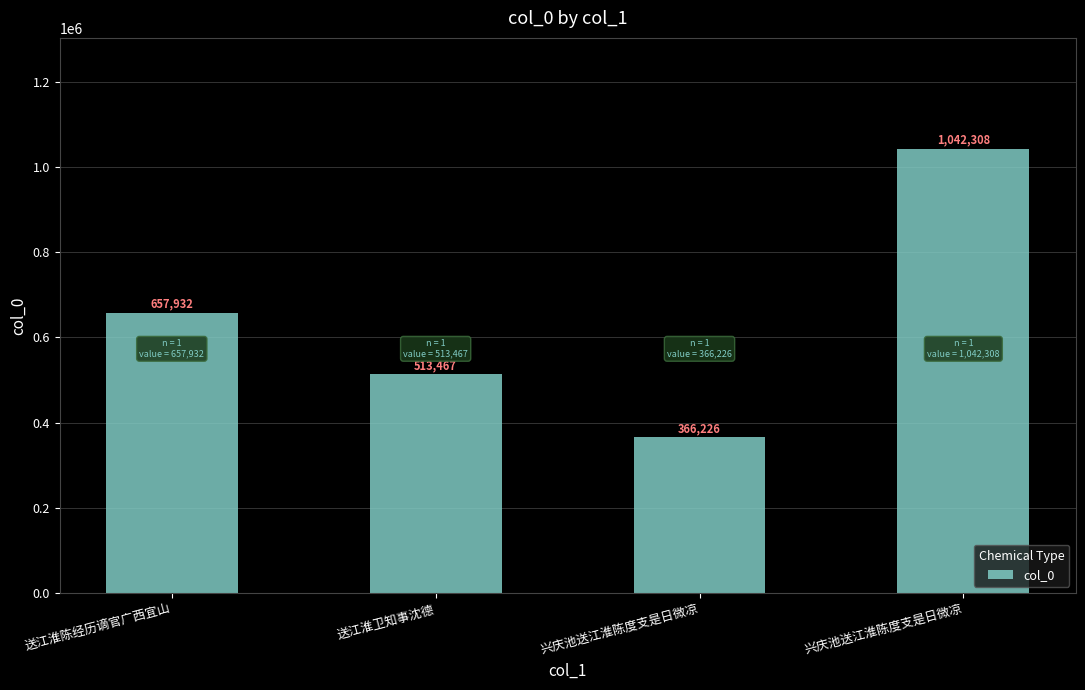

Which category has the highest value across all series?

兴庆池送江淮陈度支是日微凉